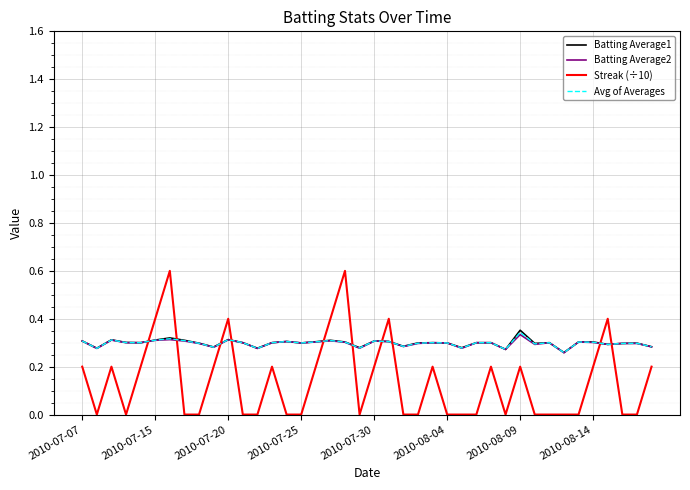

How many intersections are there between Streak (÷10) and Batting Average1?

10